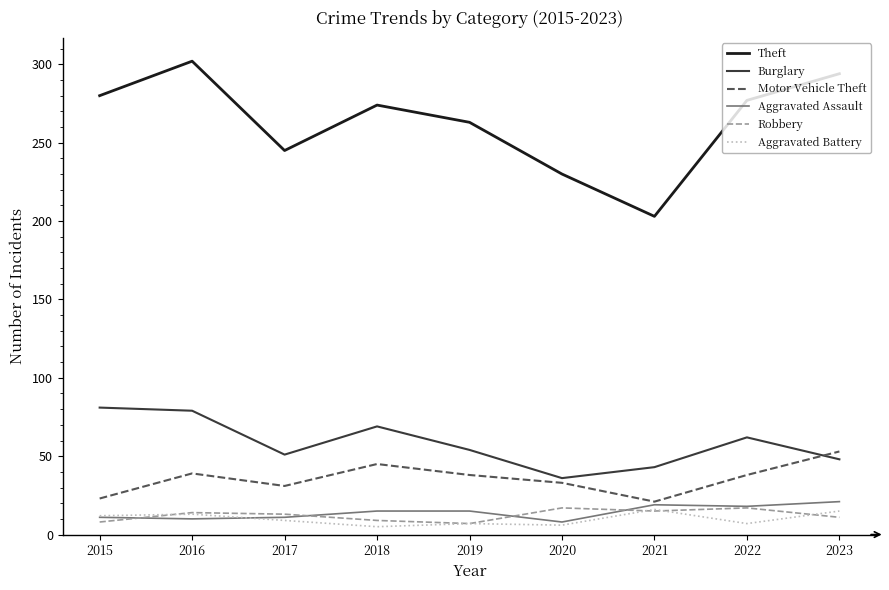

How many interior local peaks does the Theft series have?

2